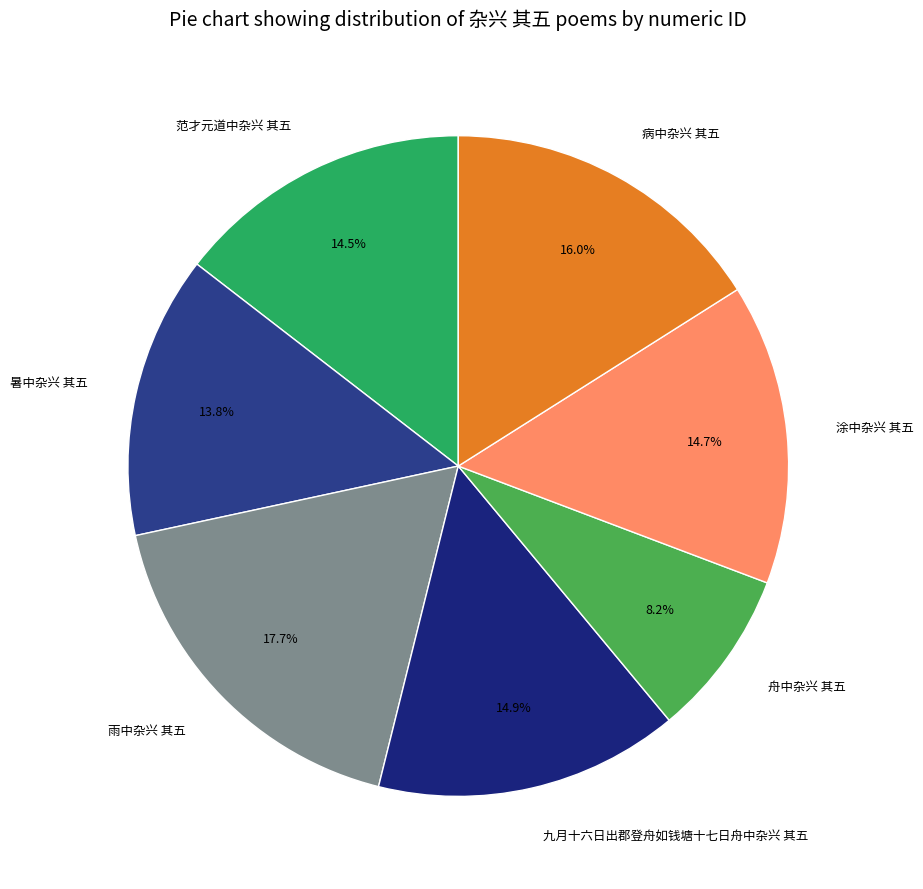

Is the sum of 舟中杂兴 其五 and 暑中杂兴 其五 greater than half?

No